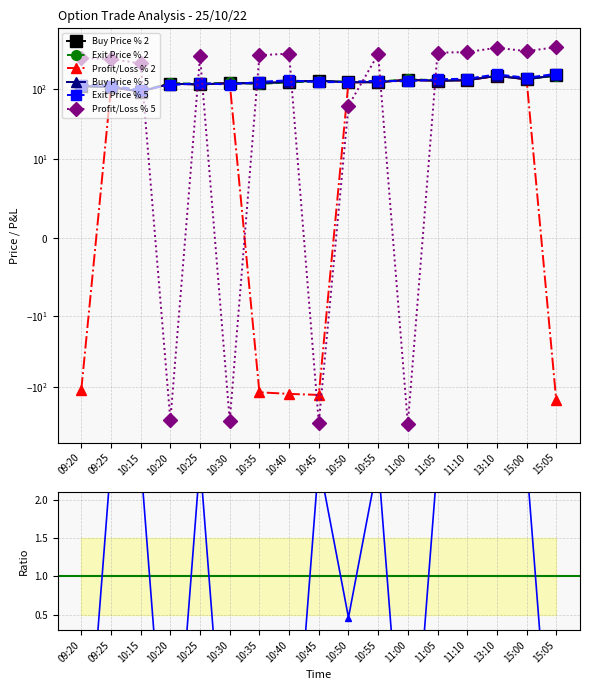

Reading right to left, transcribe all the data shown in this chart.

Buy Price % 2: 15:05=155.2	15:00=136.2	13:10=152.2	11:10=132.2	11:05=129.7	11:00=133.8	10:55=123.8	10:50=123.7	10:45=130.1	10:40=125.7	10:35=119.3	10:30=120.2	10:25=115.0	10:20=118.1	10:15=91.3	09:25=105.5	09:20=109.1
Exit Price % 2: 15:05=152.1	15:00=139.0	13:10=155.3	11:10=134.9	11:05=132.3	11:00=136.4	10:55=126.3	10:50=126.2	10:45=127.4	10:40=123.2	10:35=116.9	10:30=122.7	10:25=117.2	10:20=120.5	10:15=93.2	09:25=107.6	09:20=106.9
Profit/Loss % 2: 15:05=-155.2	15:00=136.2	13:10=152.2	11:10=132.2	11:05=129.7	11:00=133.8	10:55=123.8	10:50=123.7	10:45=-130.1	10:40=-125.7	10:35=-119.3	10:30=120.2	10:25=115.0	10:20=118.1	10:15=91.3	09:25=105.5	09:20=-109.1
Buy Price % 5: 15:05=155.2	15:00=136.2	13:10=152.2	11:10=132.2	11:05=129.7	11:00=133.8	10:55=123.8	10:50=123.7	10:45=130.1	10:40=125.7	10:35=119.3	10:30=120.2	10:25=115.0	10:20=118.1	10:15=91.3	09:25=105.5	09:20=109.1
Exit Price % 5: 15:05=163.0	15:00=143.1	13:10=159.9	11:10=138.9	11:05=136.2	11:00=127.1	10:55=130.0	10:50=124.8	10:45=123.5	10:40=132.0	10:35=125.3	10:30=114.2	10:25=120.7	10:20=112.2	10:15=95.9	09:25=110.7	09:20=114.6
Profit/Loss % 5: 15:05=388.1	15:00=340.6	13:10=380.6	11:10=330.6	11:05=324.2	11:00=-334.4	10:55=309.5	10:50=57.5	10:45=-325.1	10:40=314.2	10:35=298.2	10:30=-300.6	10:25=287.4	10:20=-295.2	10:15=228.4	09:25=263.6	09:20=272.8